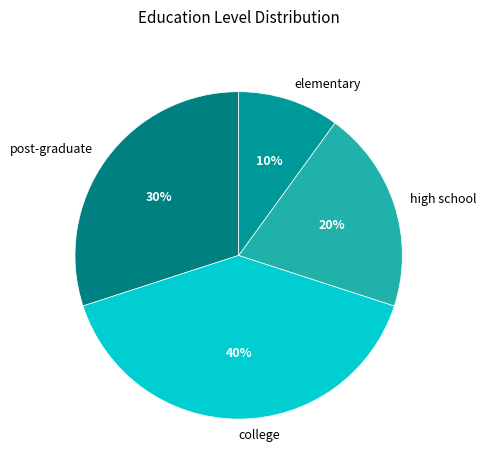

Is college the majority of the pie?

No